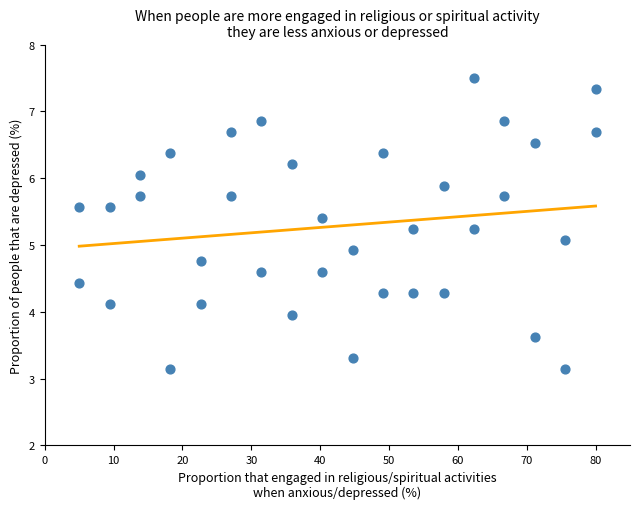

What is the range of Y values (max minus min)?

4.4